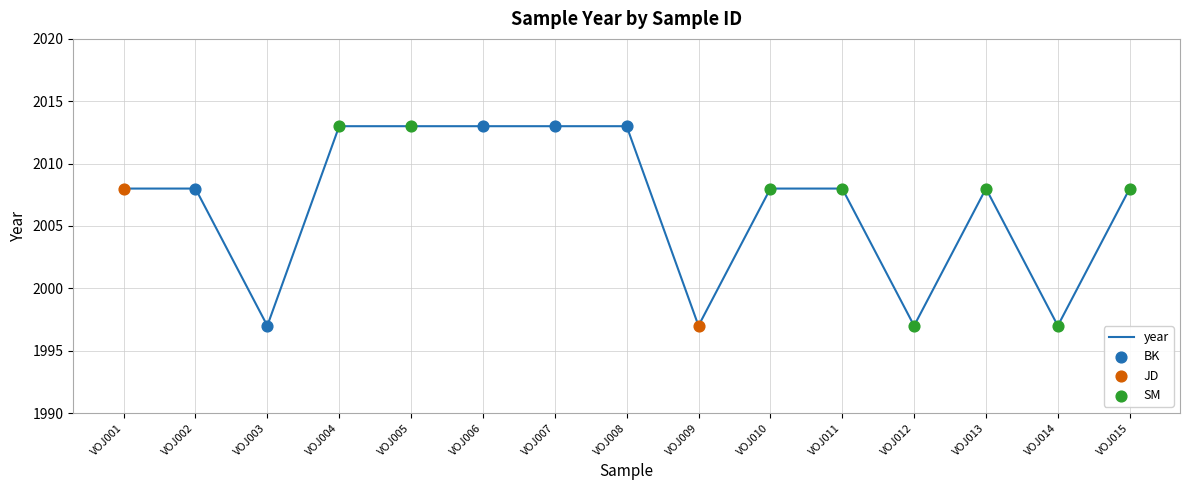

What is the ratio of the value at VOJ006 to the value at VOJ014?

1.0